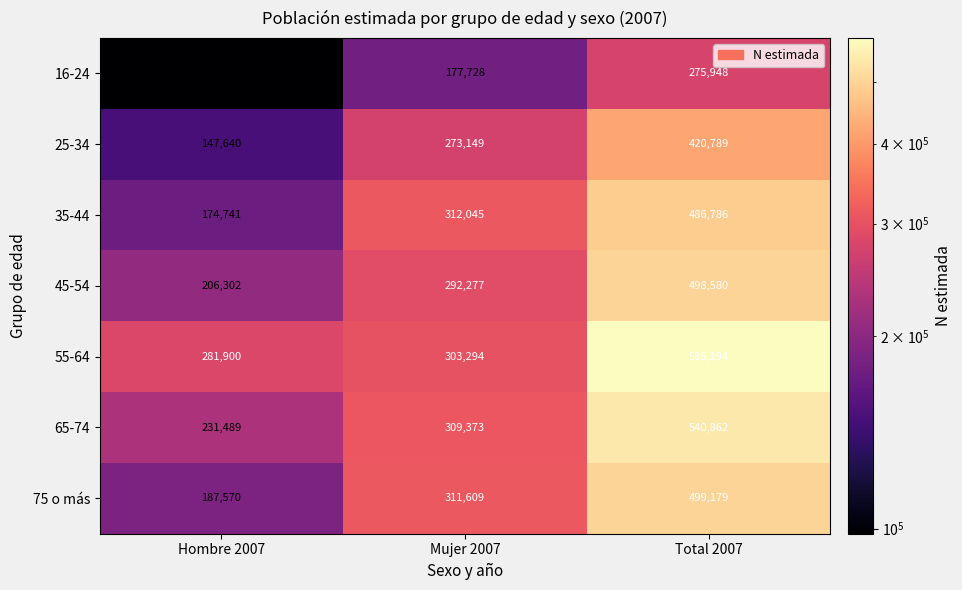

What is the smallest value displayed?

98221